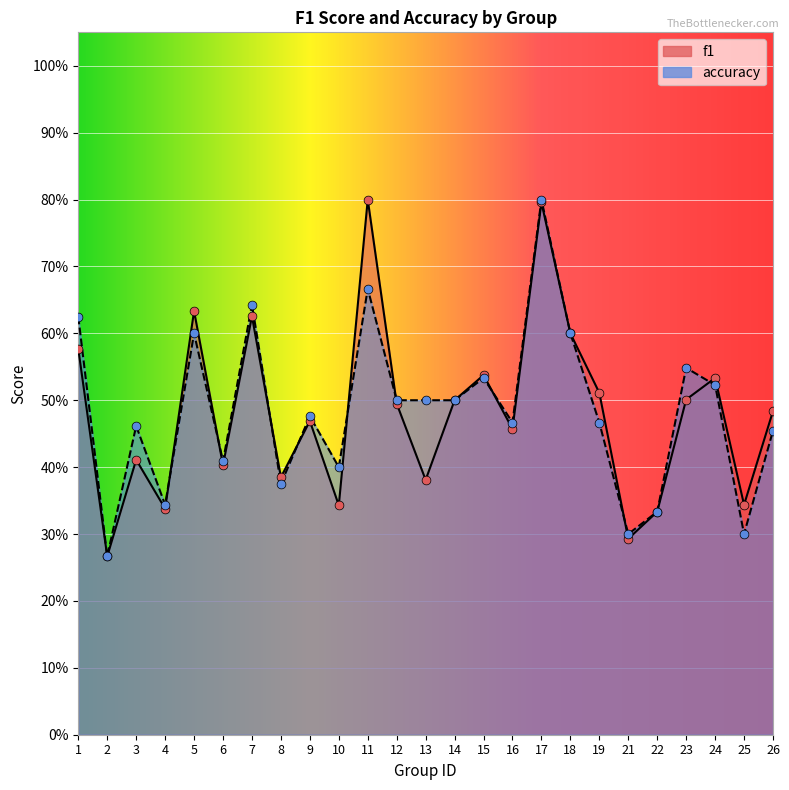

Which series has the largest total across all categories?

accuracy